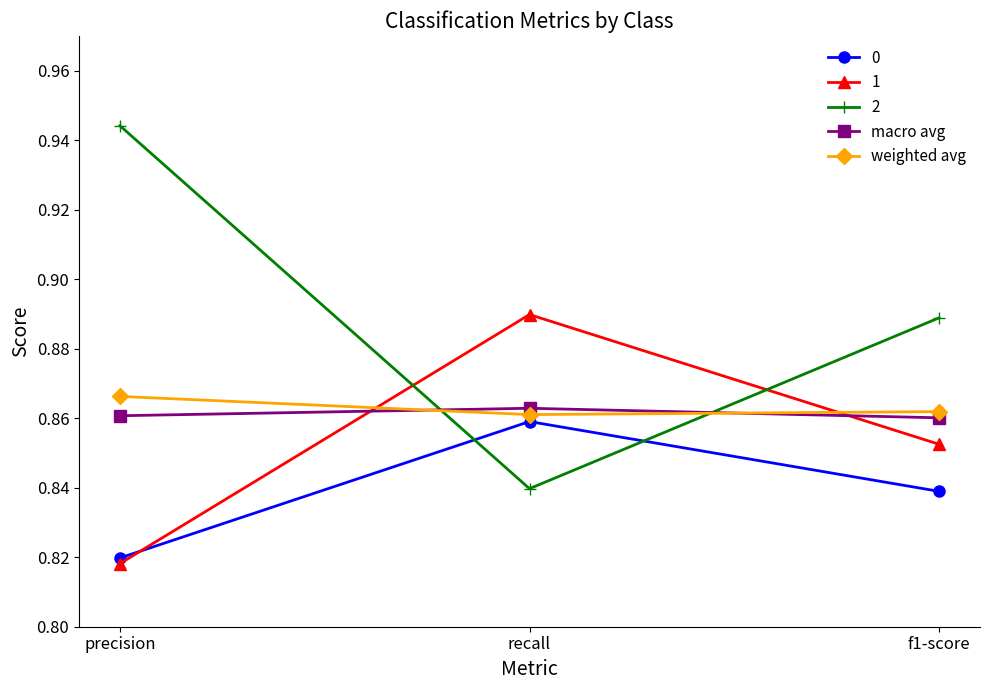

How many weighted avg values are between 0 and 1?

3